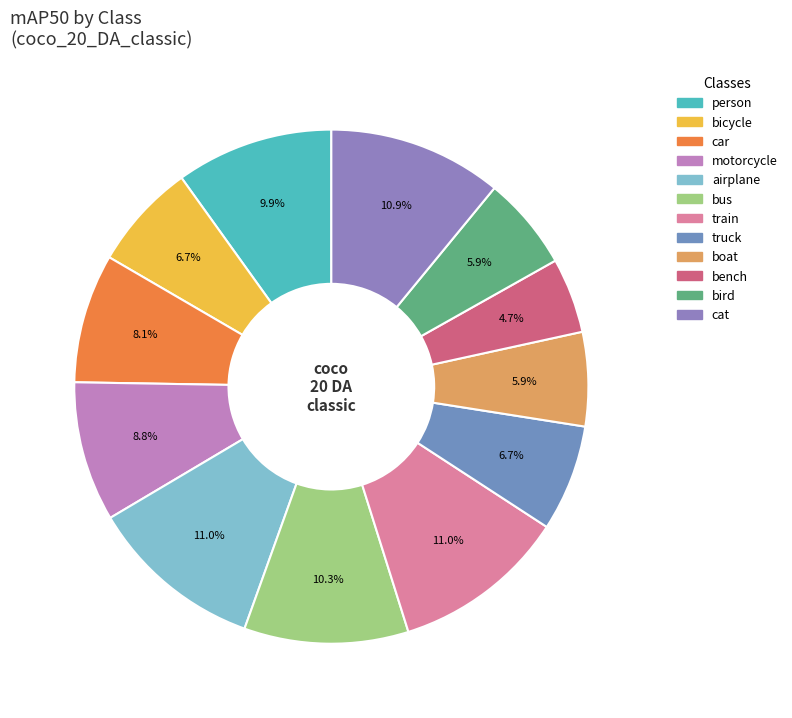

Which category has the biggest portion of the pie?

airplane